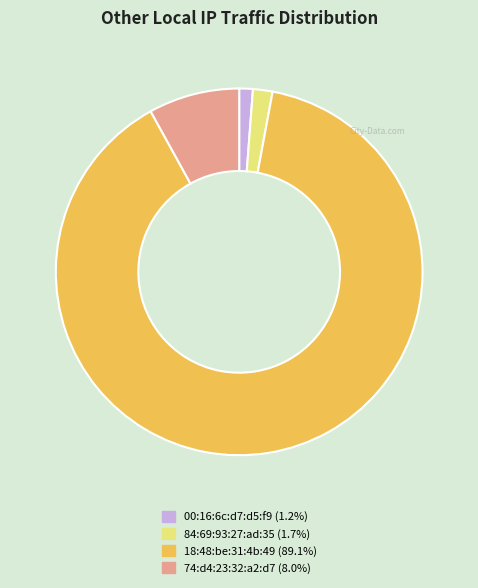

True or false: 00:16:6c:d7:d5:f9 accounts for 1% of the total.

True